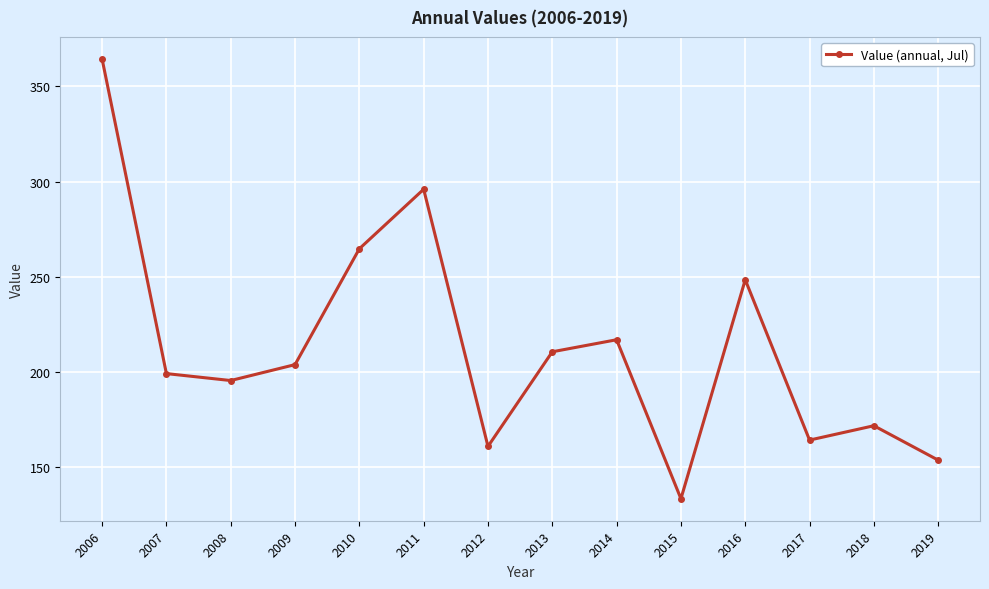

Which label corresponds to the largest value in the chart?

2006